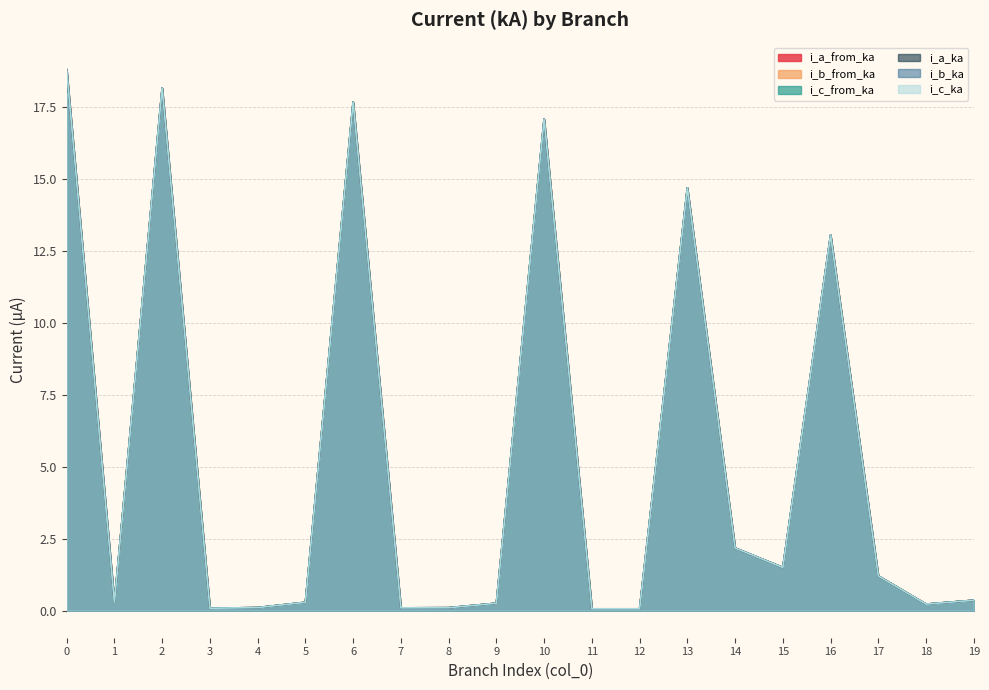

What is the value of the i_c_from_ka point at the 20th from the left?

0.4